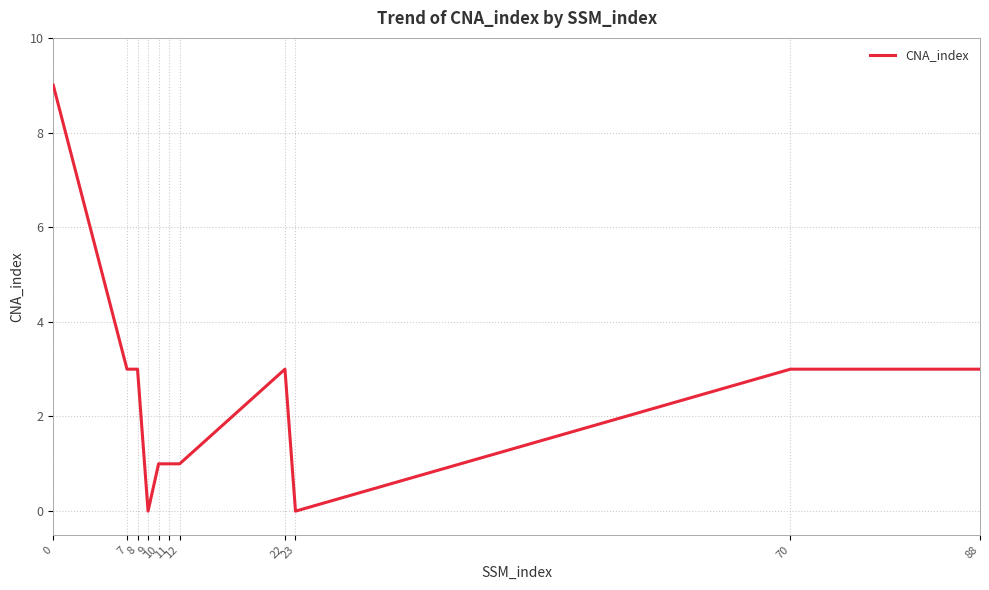

Between 88 and 70, which is larger?

88